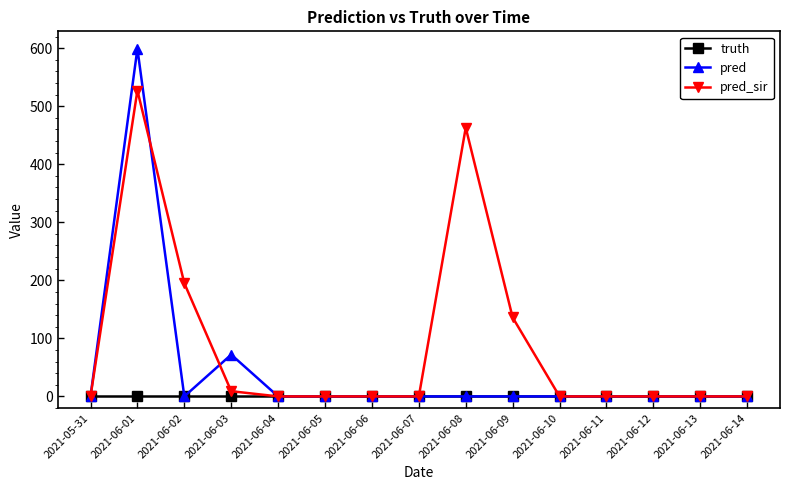

At which label is pred closest to 299?

2021-06-03